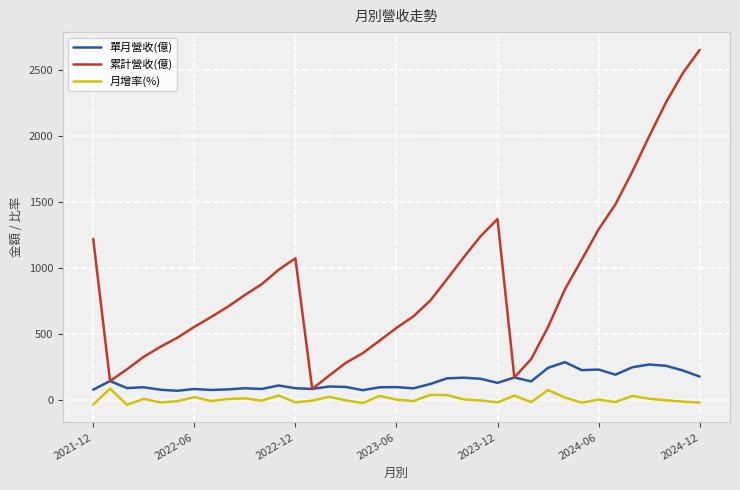

Rank the series by their average value, from highest to lowest.

累計營收(億), 單月營收(億), 月增率(%)